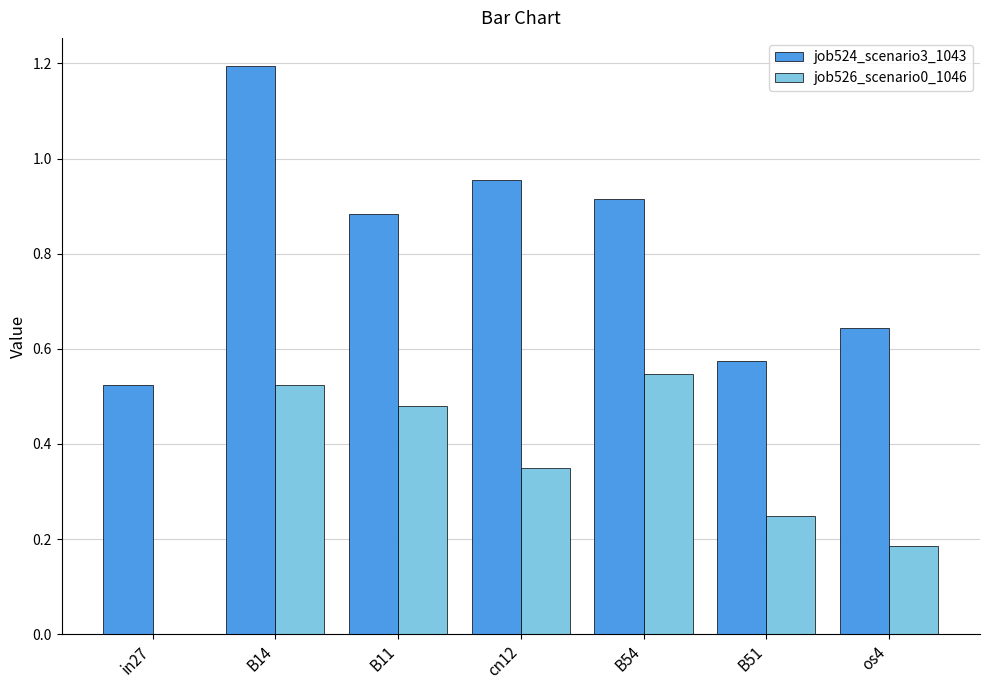

How many values in the job526_scenario0_1046 series exceed 0?

6